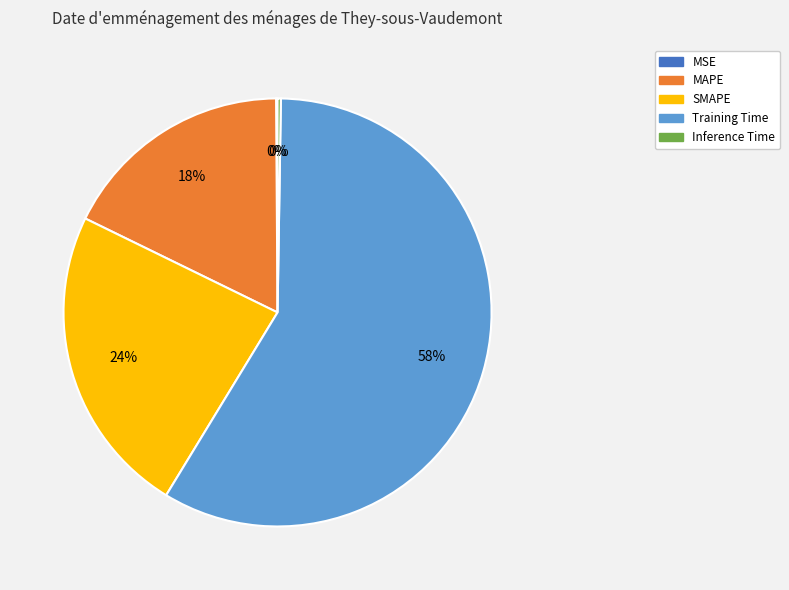

To the nearest percent, what is the average slice percentage?

20%